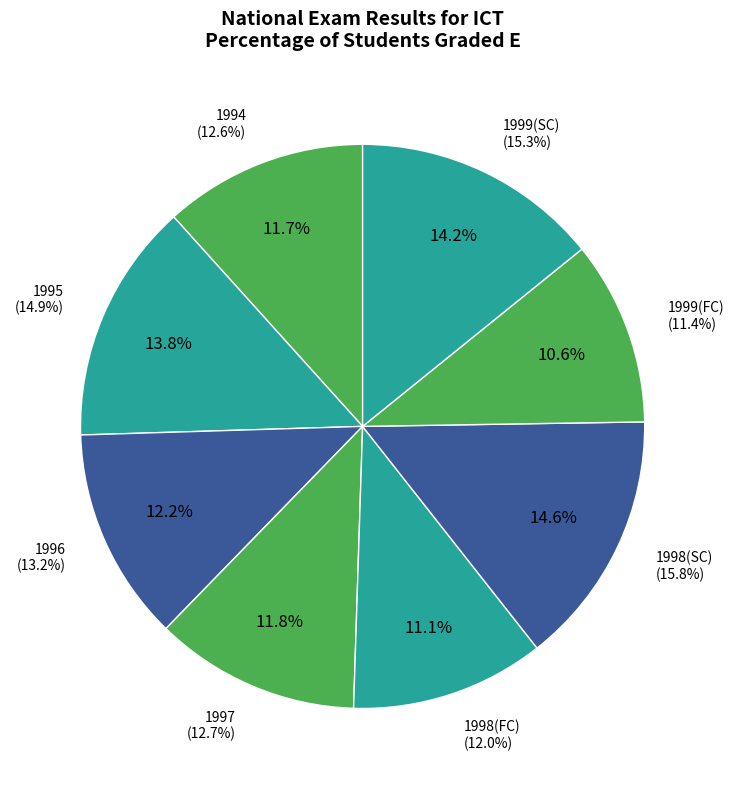

How much of the chart is everything except 1994?

88.3%